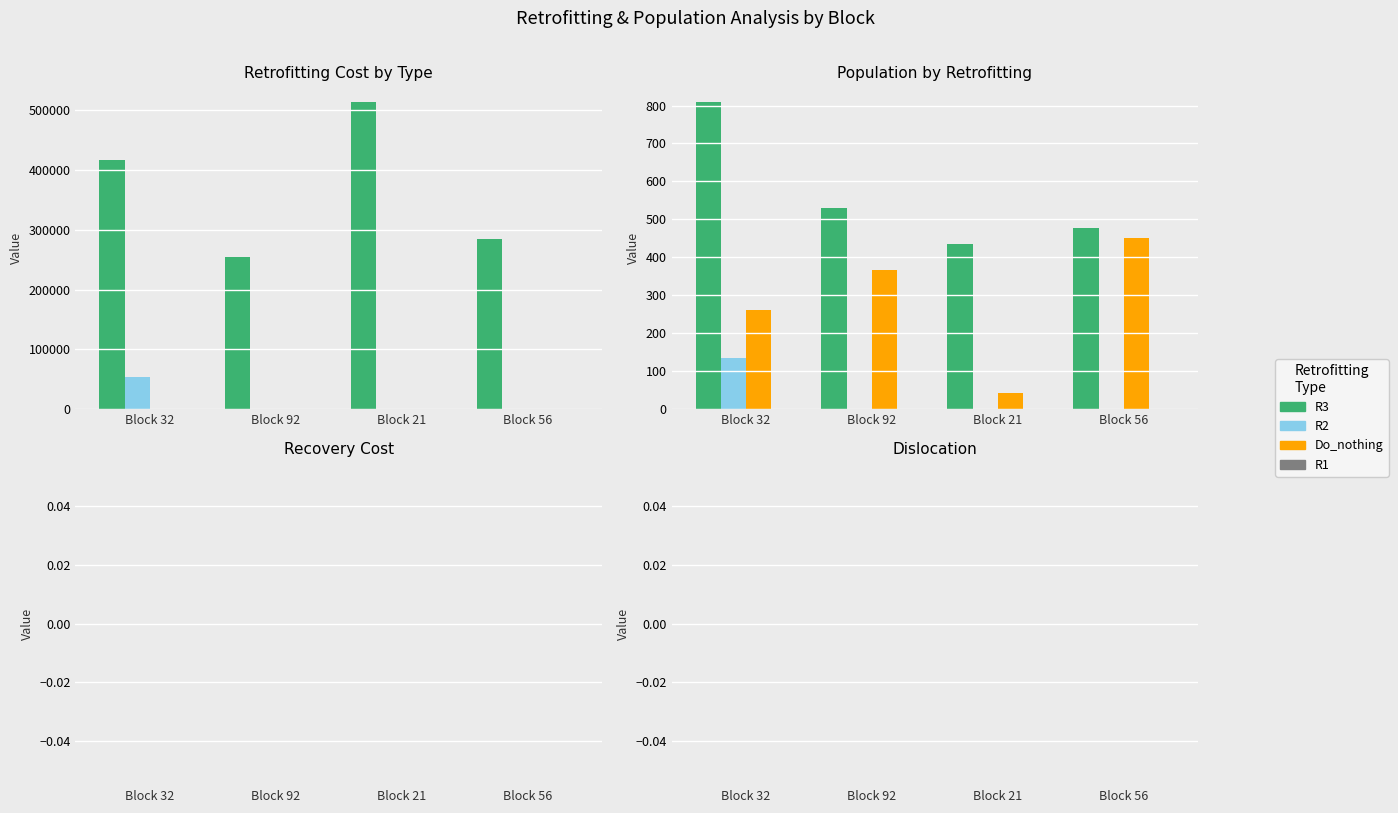

What is the difference between the highest and lowest values at Block 32?

364244